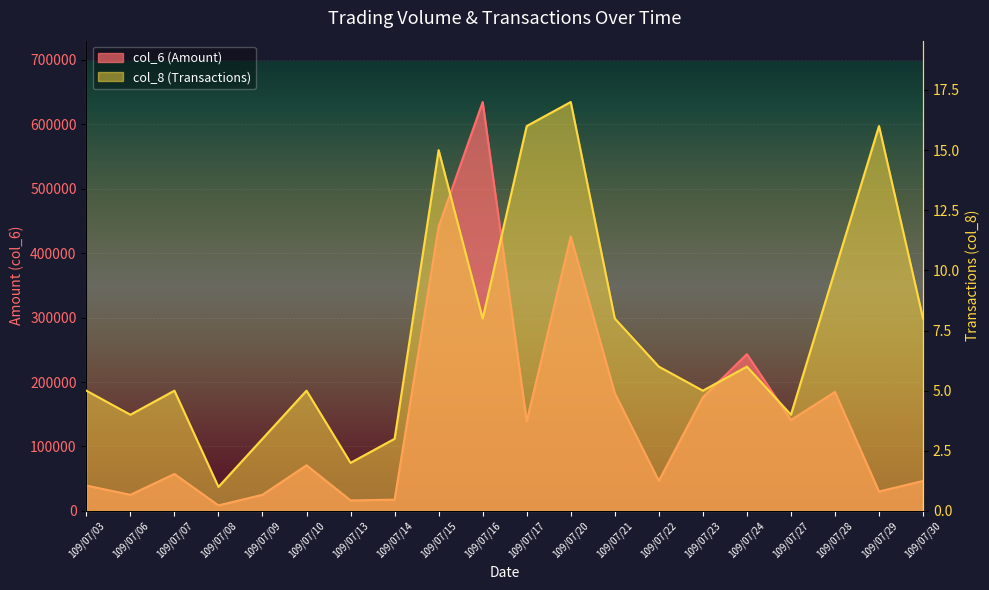

How many lines are shown in the chart?

2